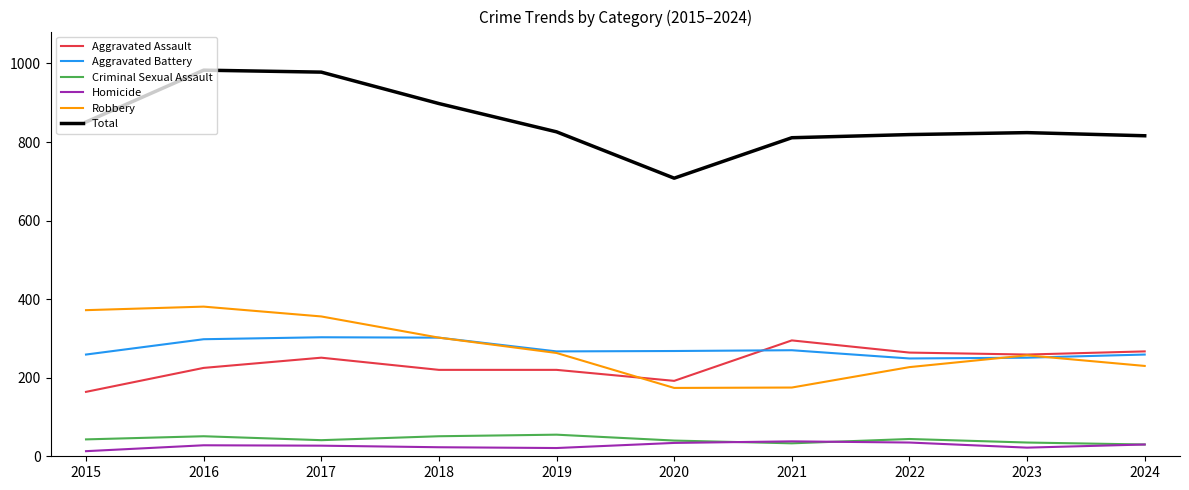

What are all the series names shown in the legend?

Aggravated Assault, Aggravated Battery, Criminal Sexual Assault, Homicide, Robbery, Total